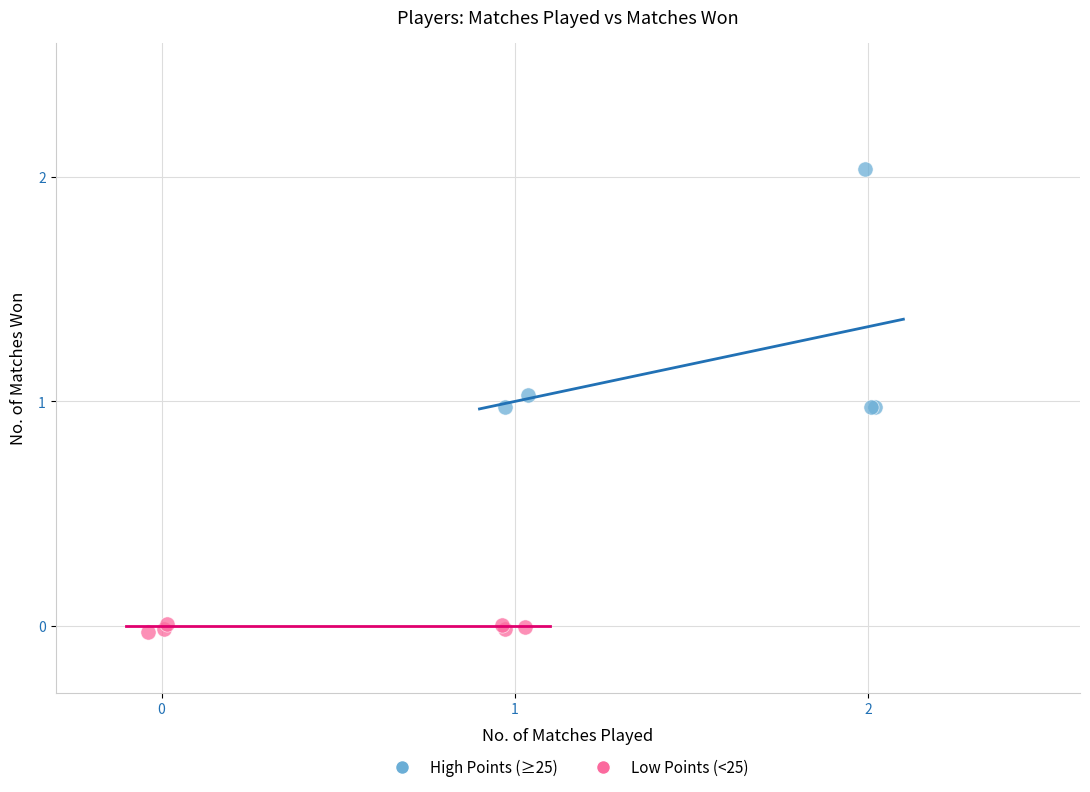

Which series contains the lowest Y value?

Low Points (<25)